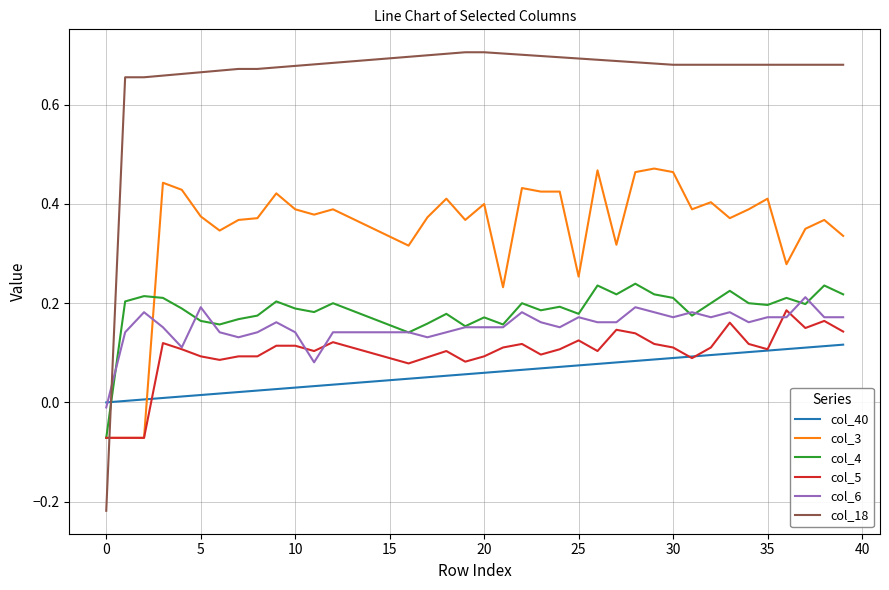

What is the difference between the maximum and minimum values in the col_18 series?

0.9